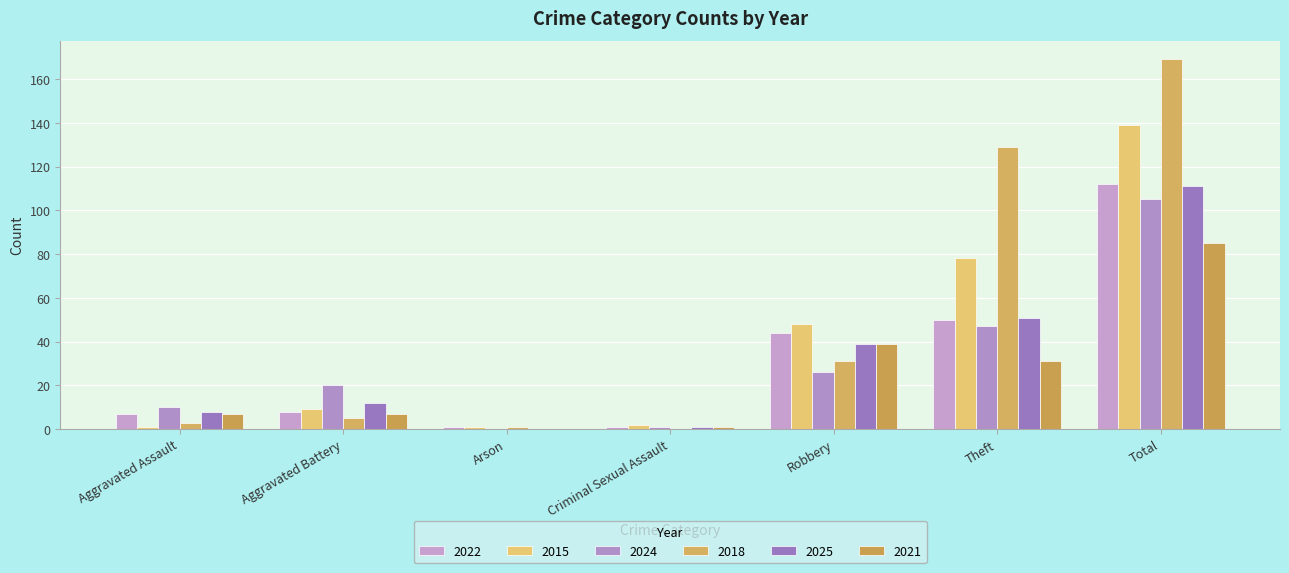

What are all the series names shown in the legend?

2022, 2015, 2024, 2018, 2025, 2021